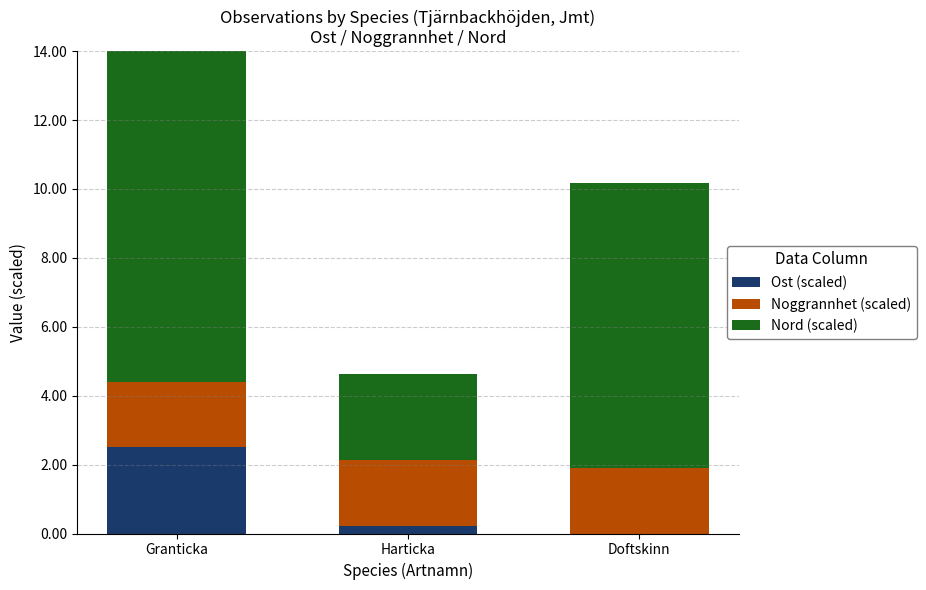

Rank the series by their average value, from highest to lowest.

Nord (scaled), Noggrannhet (scaled), Ost (scaled)